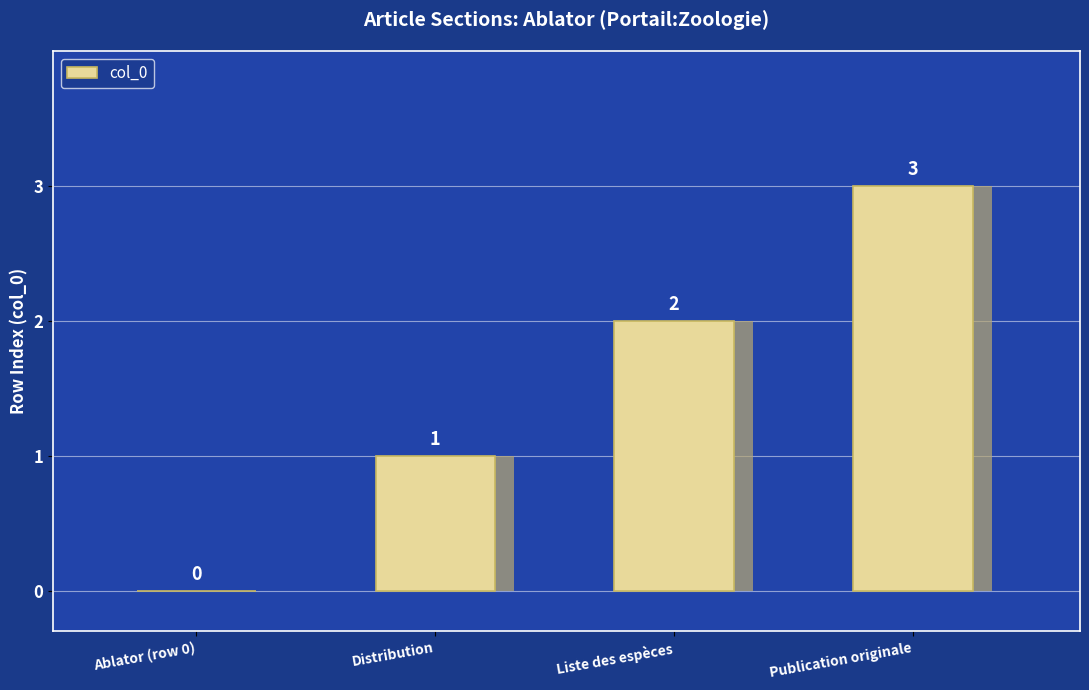

How many positive values are there?

3